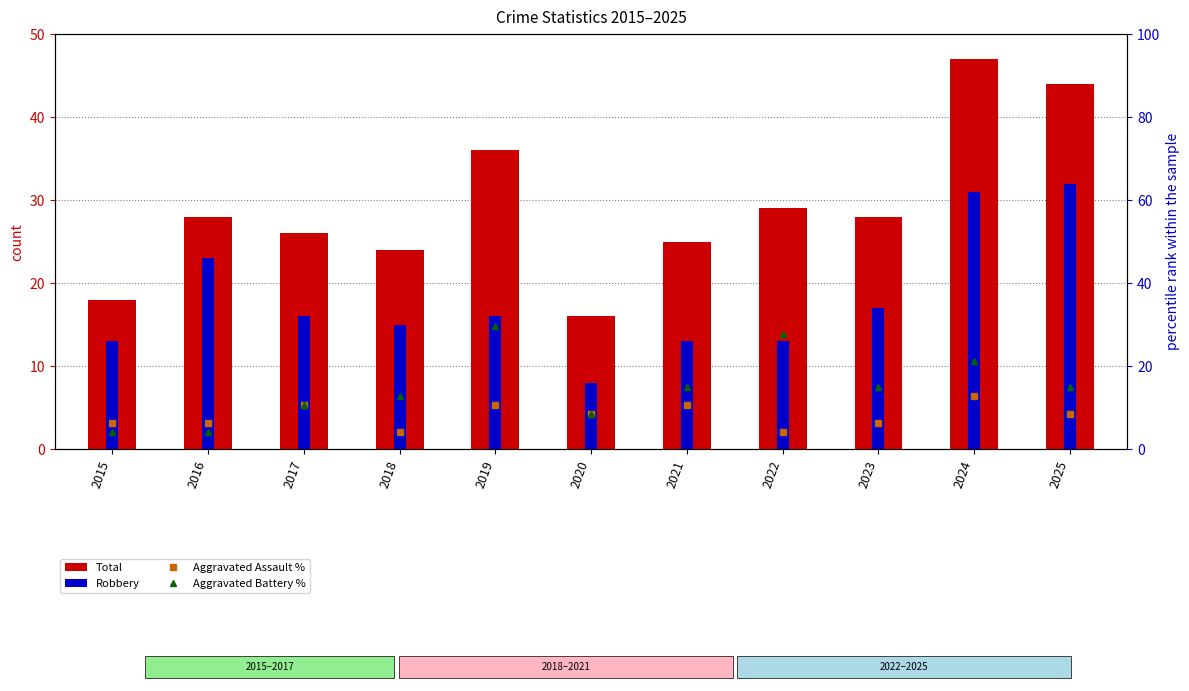

List the series in order of their peak value, highest first.

Total, Robbery, Aggravated Battery %, Aggravated Assault %